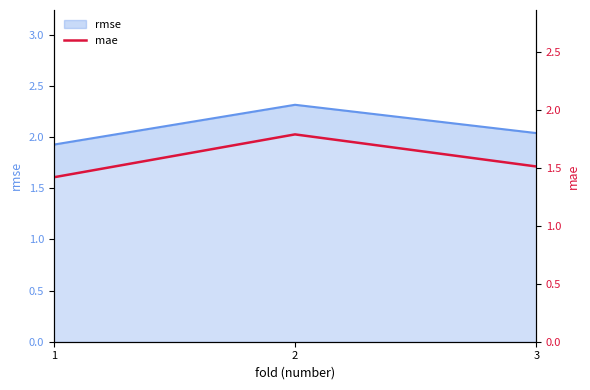

List the labels in order of value, largest first.

2, 3, 1